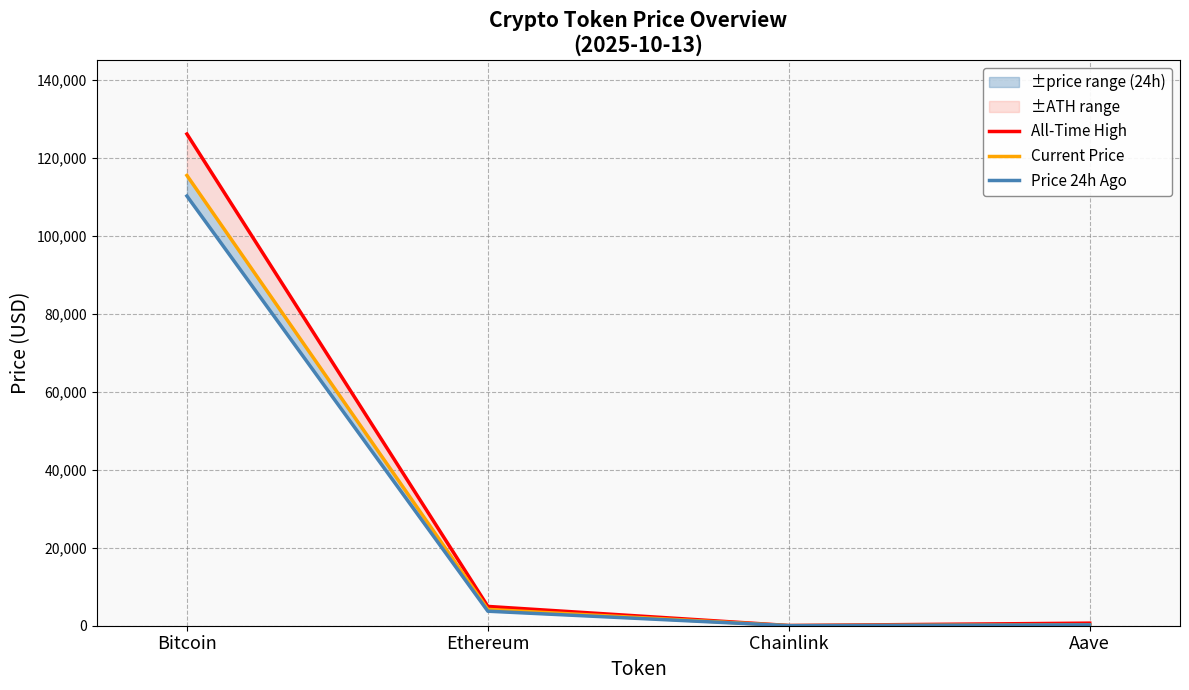

True or false: All-Time High and Current Price cross at least once.

False